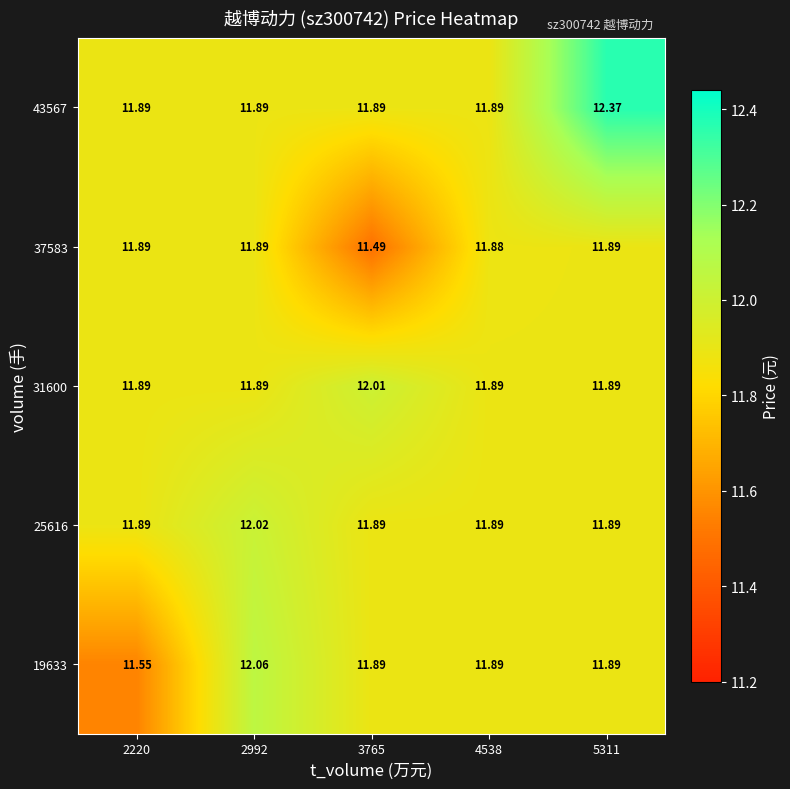

What is the difference between the highest and lowest values at 2220?

0.3